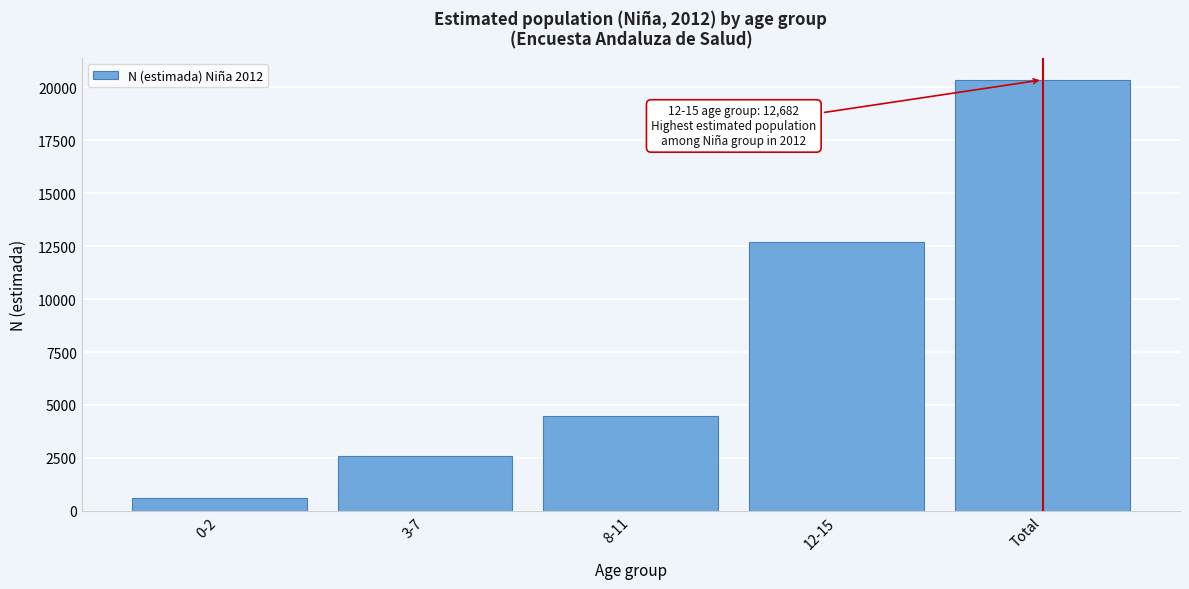

Reading right to left, extract all data points from this chart.

20361	12682	4474	2578	627